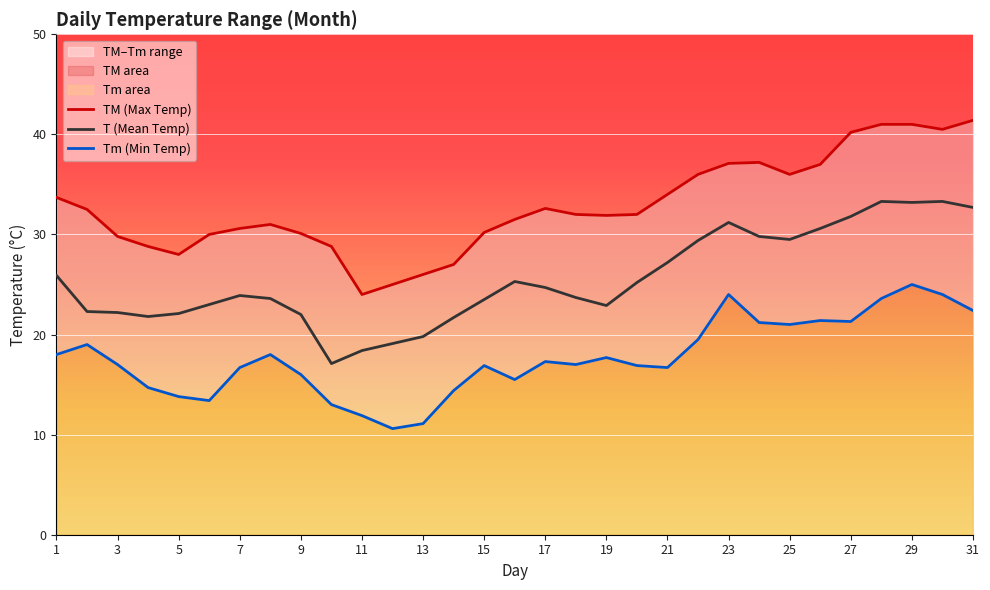

Where does the Tm (Min Temp) series first go above 17?

1